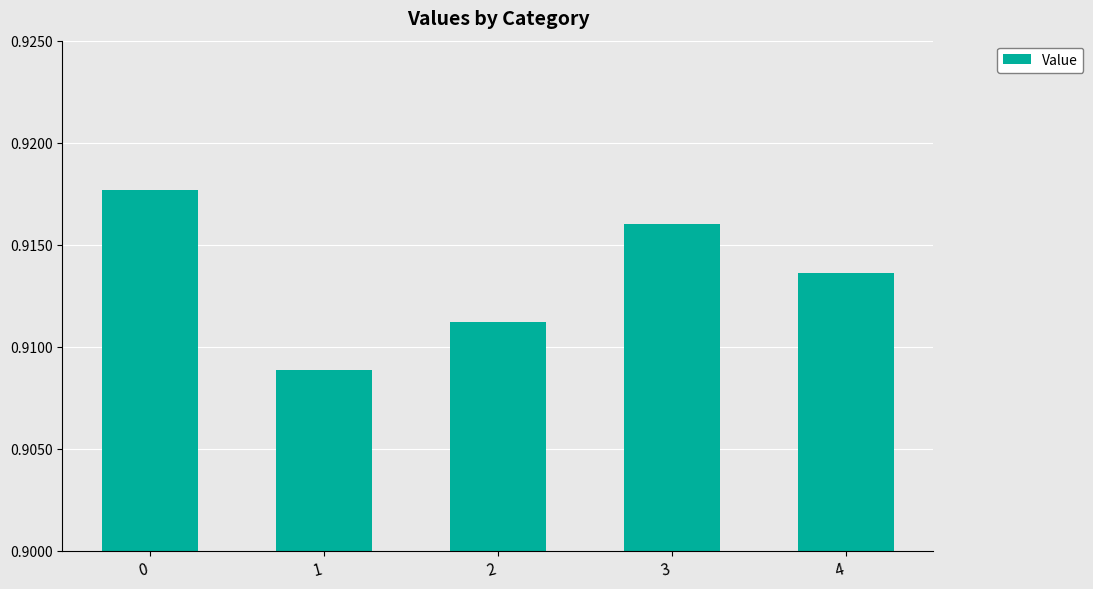

True or false: the data shows 0.4 at 4.

False